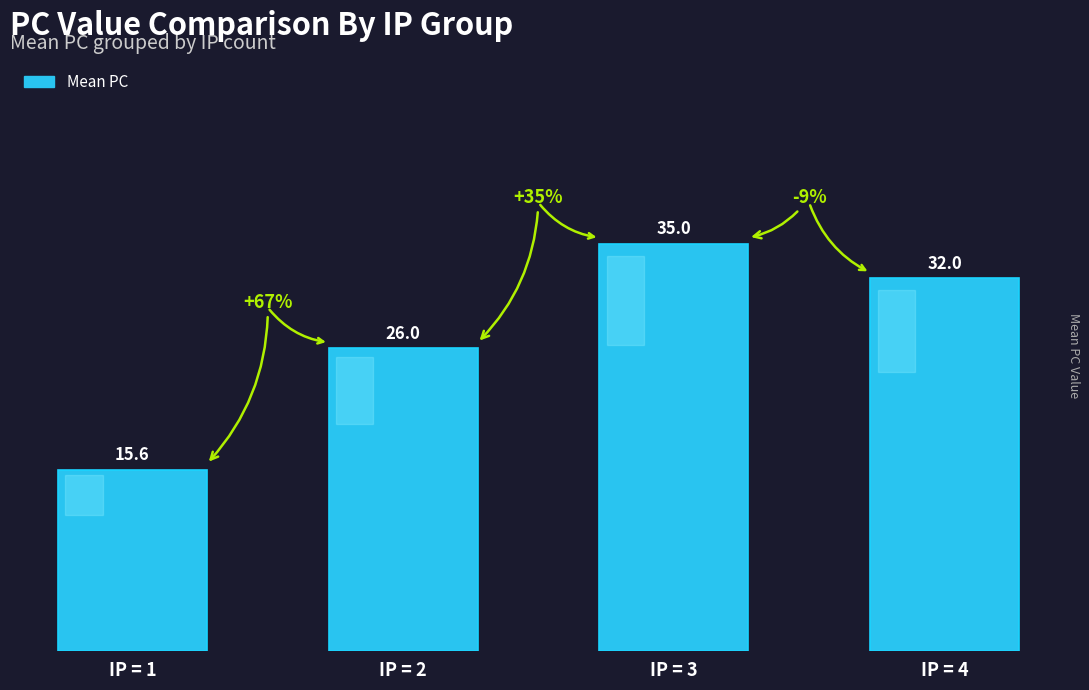

What is the difference between the maximum and minimum values?

19.4